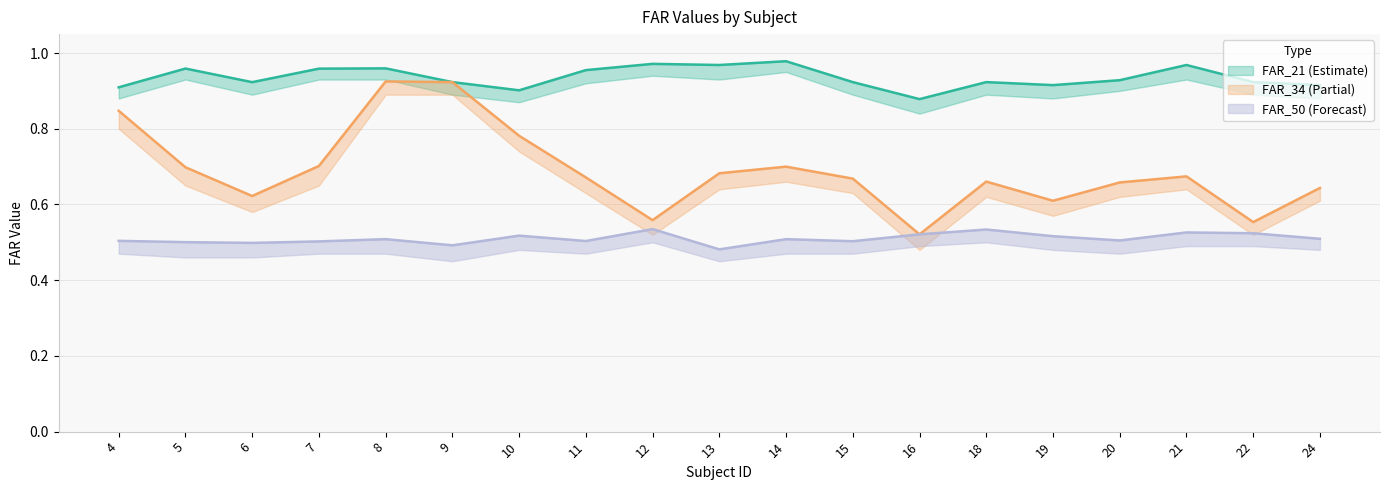

True or false: FAR_50 and FAR_21 intersect in this chart.

False